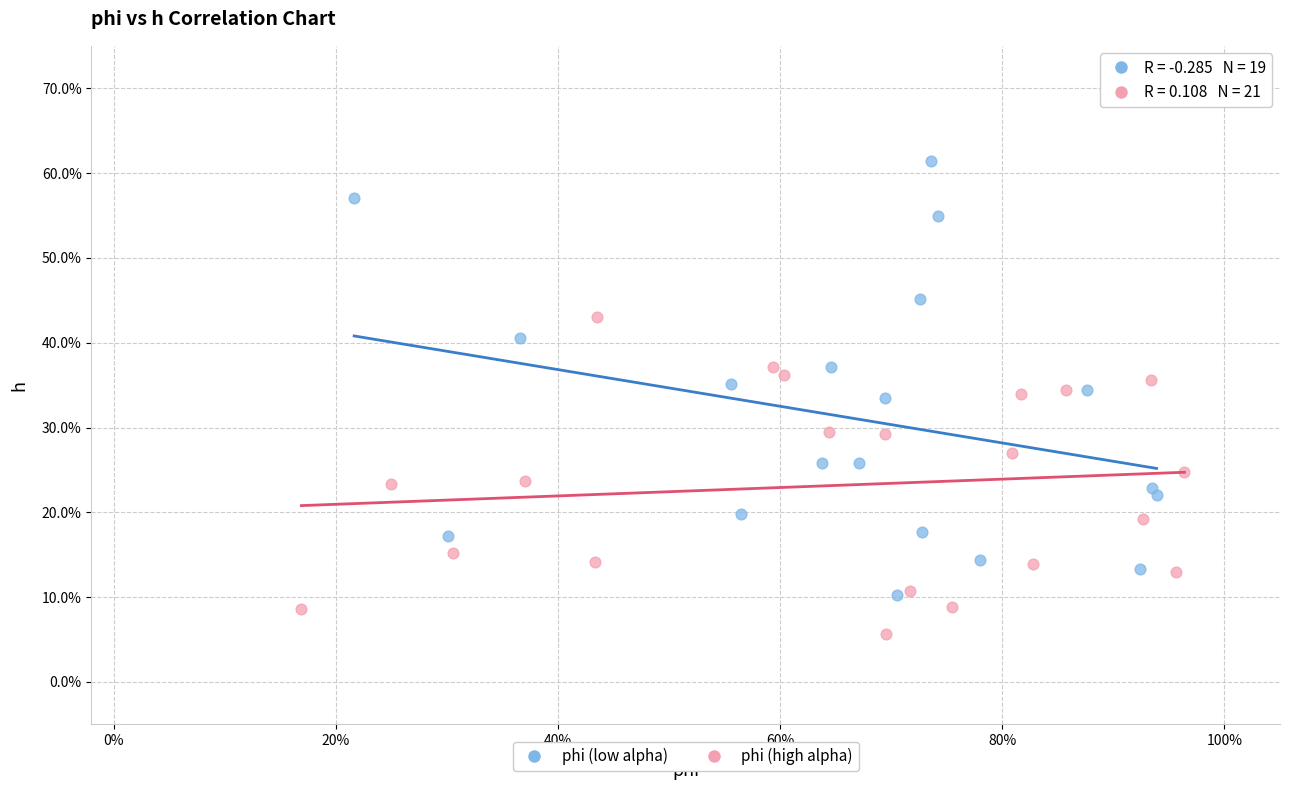

What are all the series names shown in the legend?

phi (low alpha), phi (high alpha)